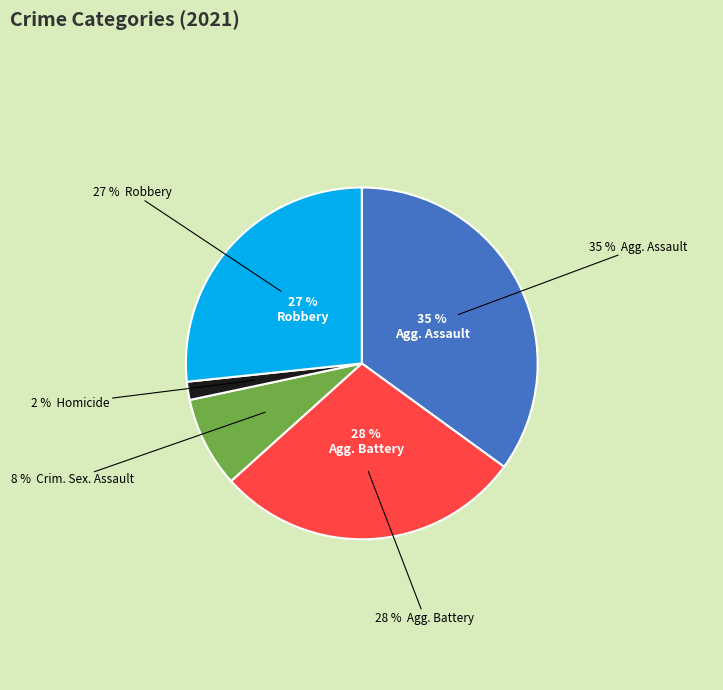

To the nearest percent, what portion does Criminal Sexual Assault represent?

8%